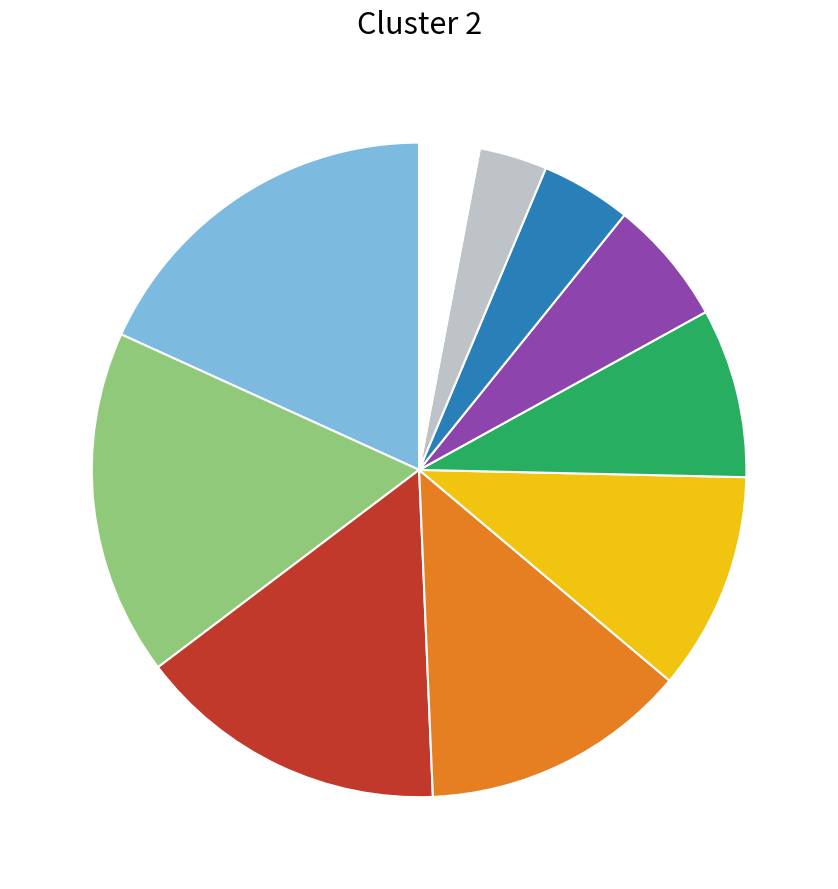

How many segments does this pie chart have?

10